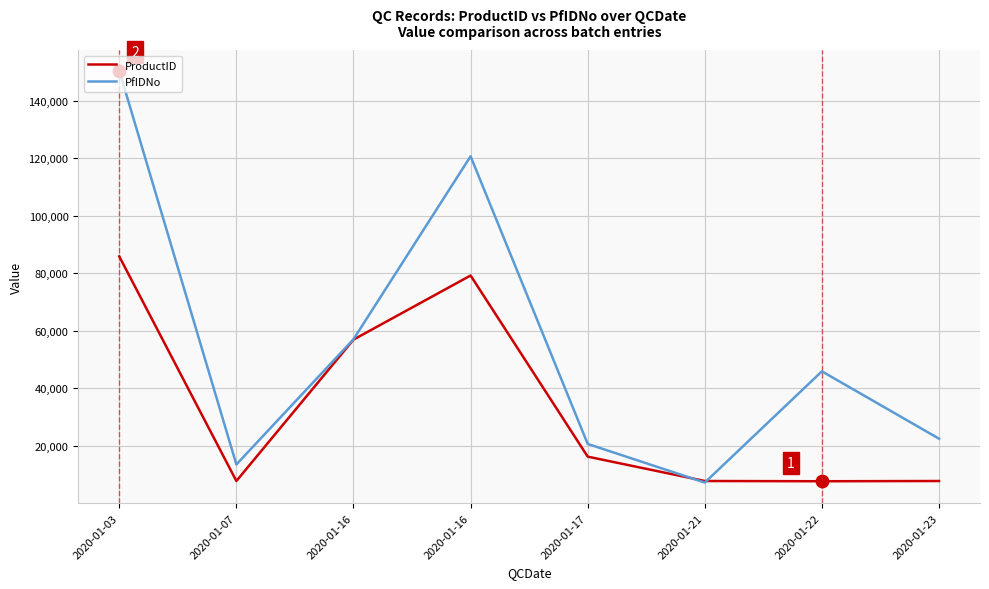

What are all the series names shown in the legend?

ProductID, PfIDNo